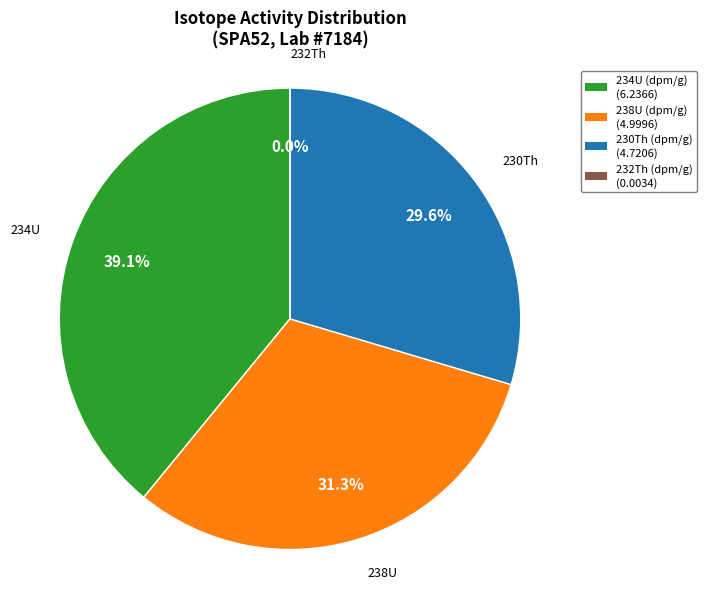

Is the sum of 238U (dpm/g) (4.9996) and 234U (dpm/g) (6.2366) greater than half?

Yes